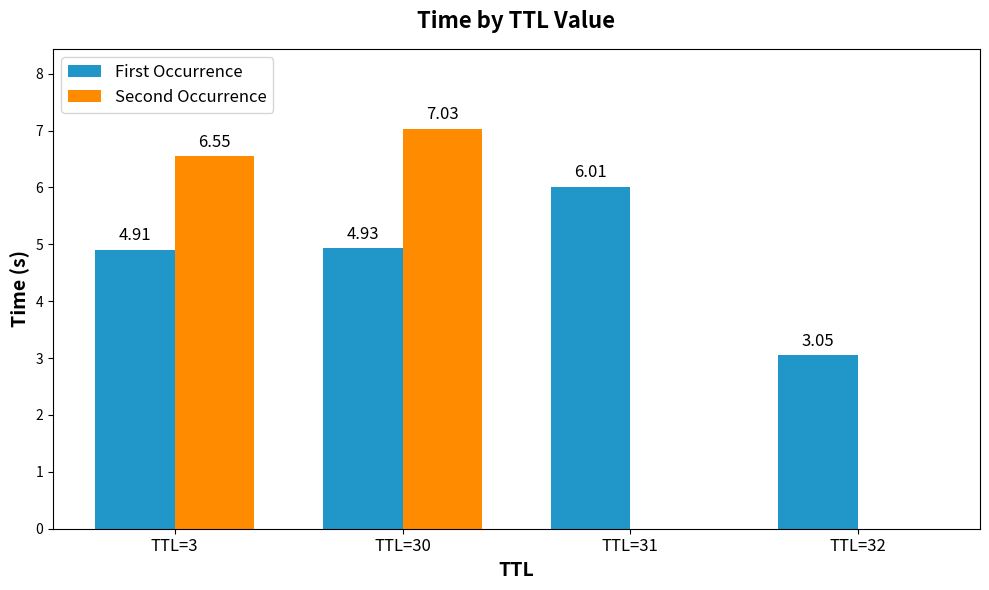

How many groups of bars are there?

4